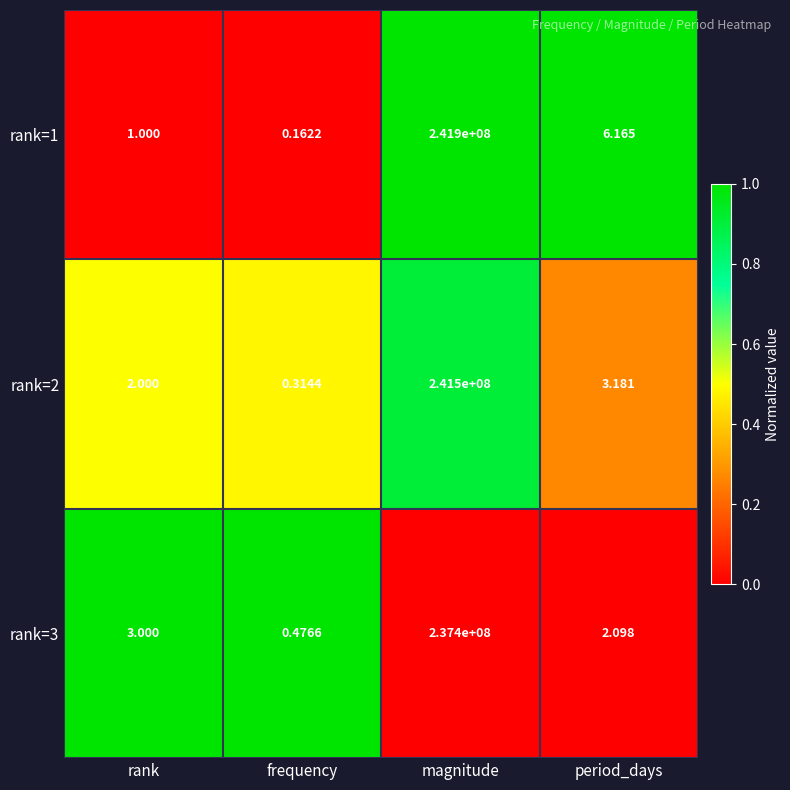

What is the maximum value shown in the chart?

241900000.0